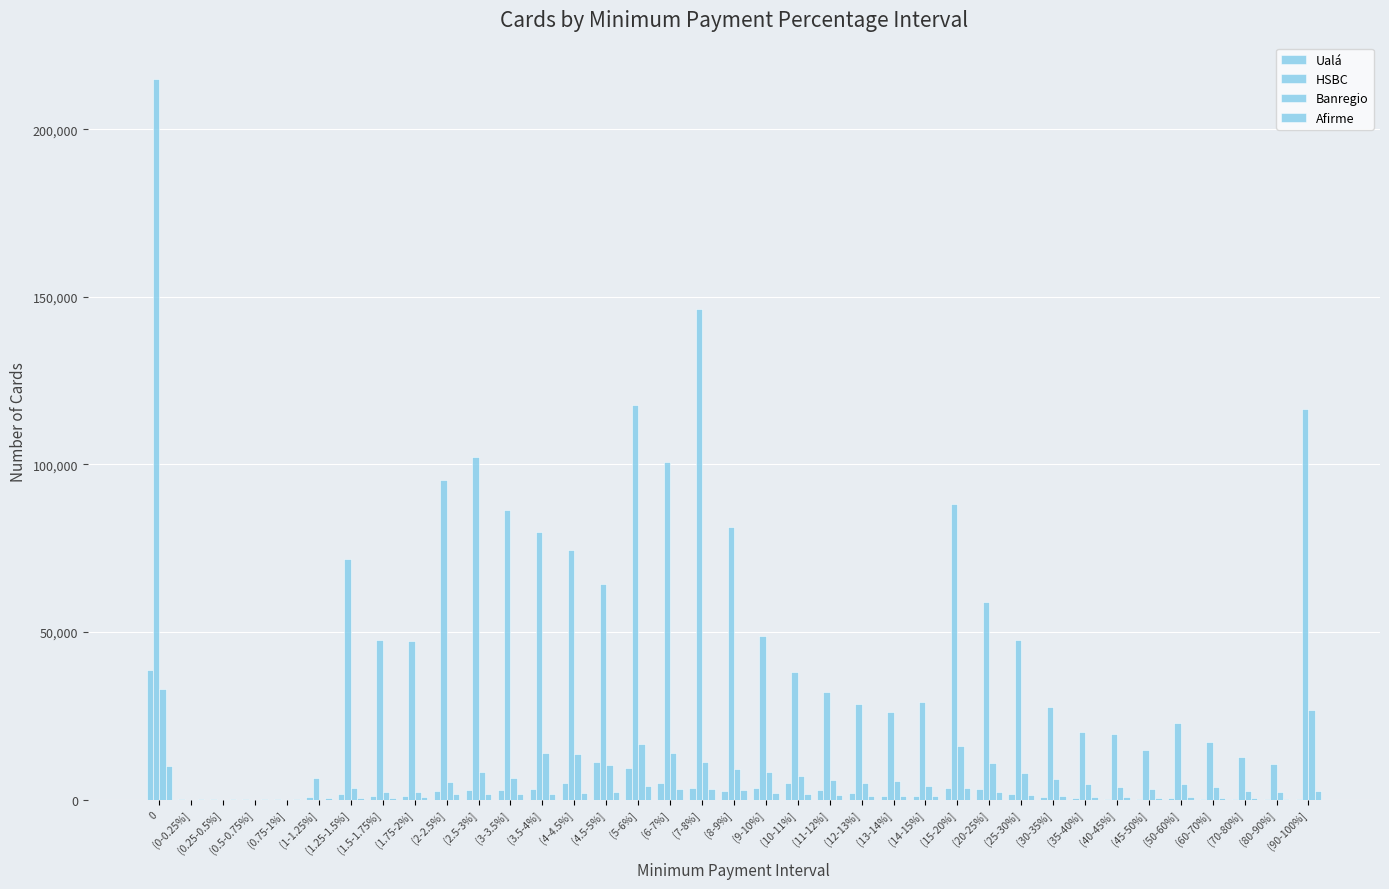

Which series has the largest total across all categories?

HSBC